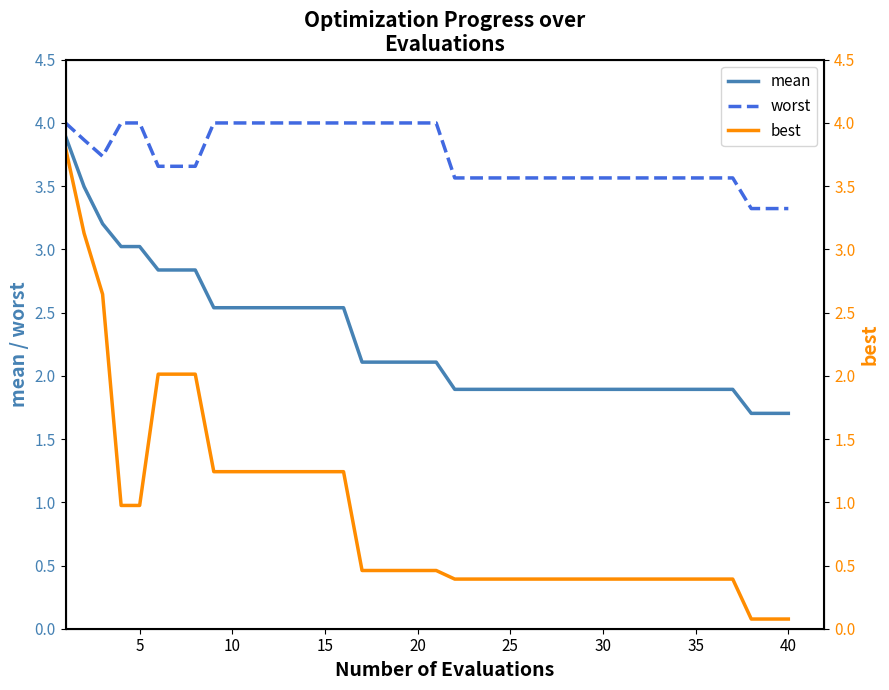

What is the lowest value of the mean series?

1.7